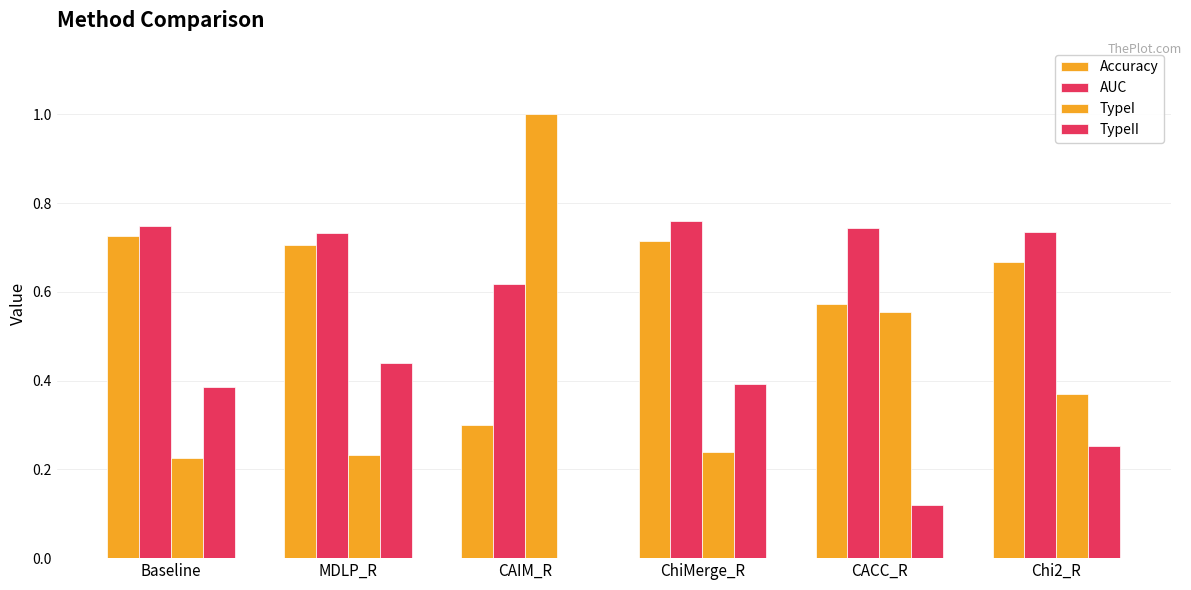

Rank the categories by Accuracy value from lowest to highest.

CAIM_R, CACC_R, Chi2_R, MDLP_R, ChiMerge_R, Baseline